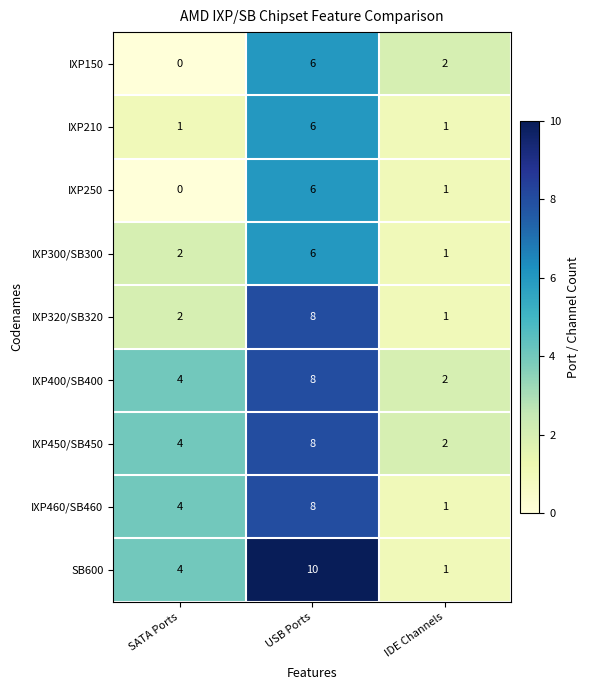

Rank the categories by IXP460/SB460 value from lowest to highest.

IDE Channels, SATA Ports, USB Ports